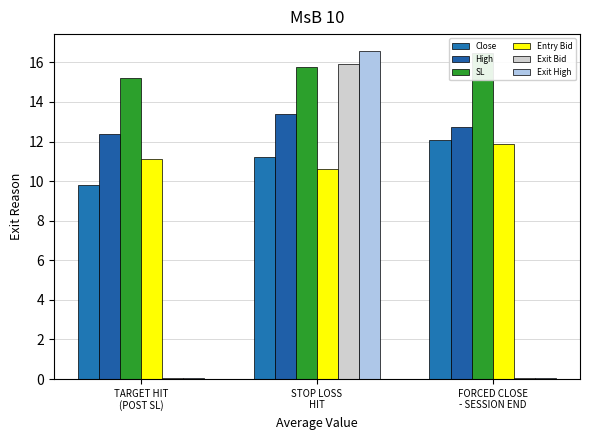

At how many categories does at least one series exceed 9?

3